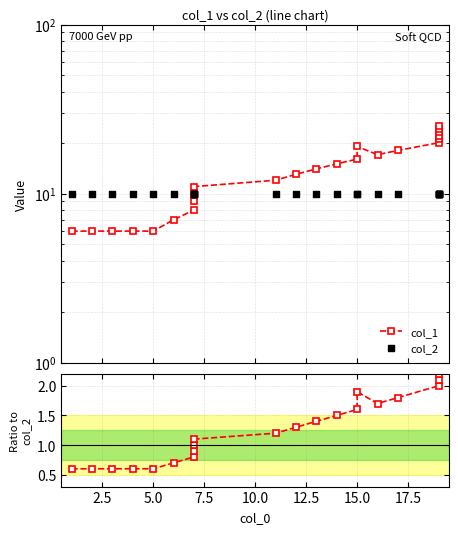

Which series contains the highest Y value?

col_1